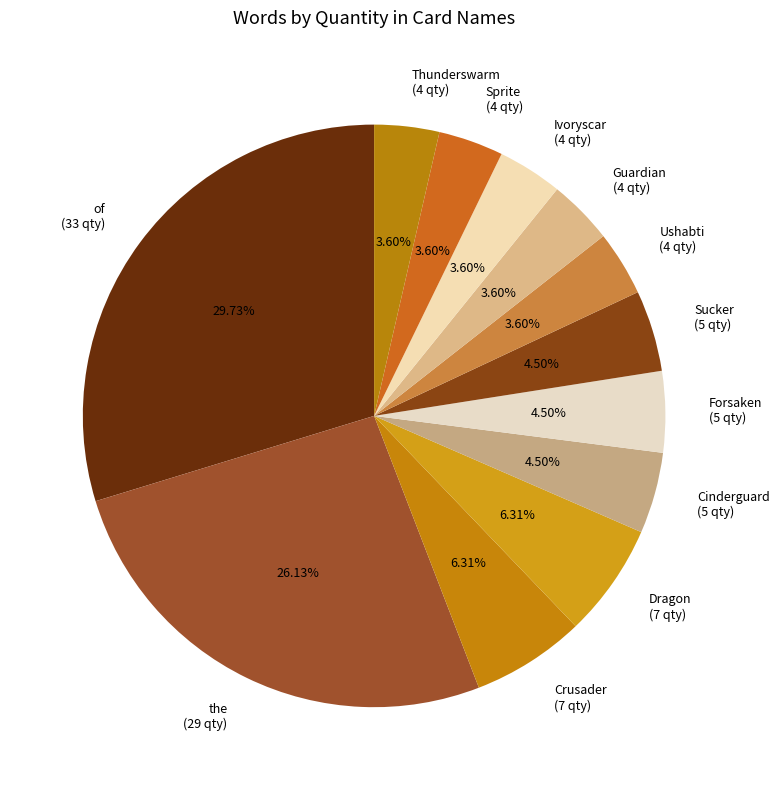

The Thunderswarm slice represents 4% of the pie. True or false?

True